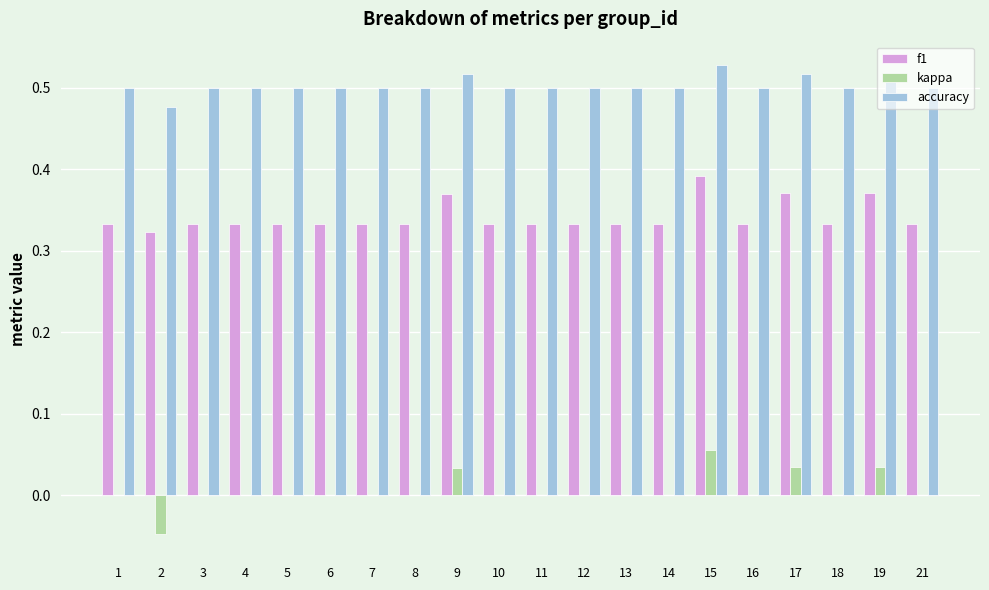

At which label does f1 reach its peak?

15